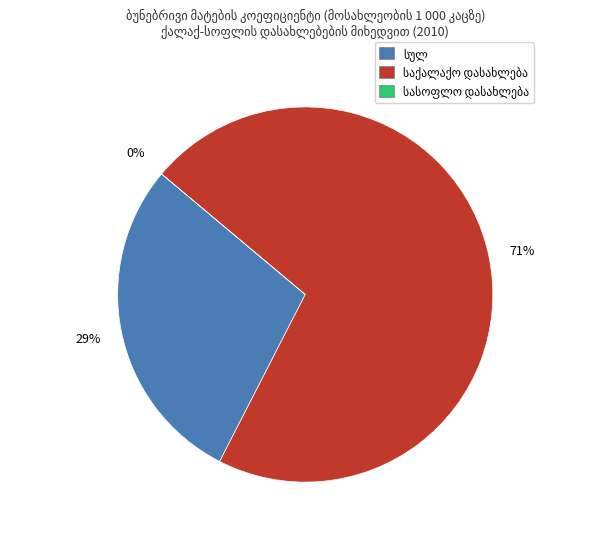

To the nearest percent, what is the average slice percentage?

33%